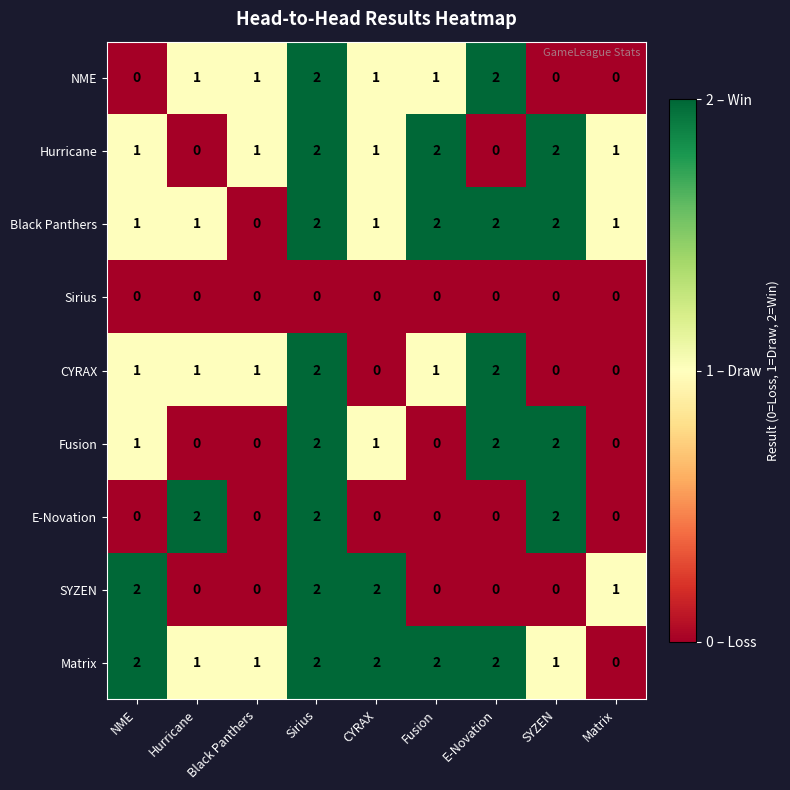

Count the E-Novation values in the range 0 to 2.

9